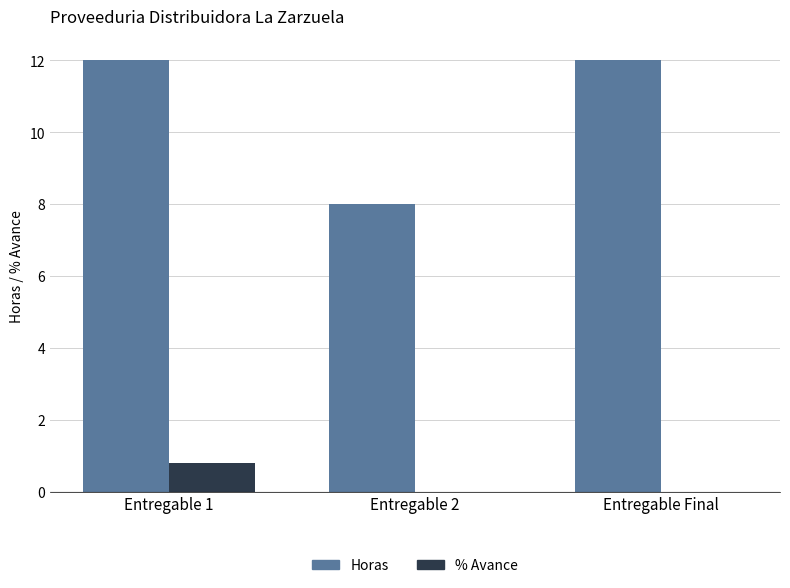

The value of Horas at Entregable Final is 8.3. True or false?

False